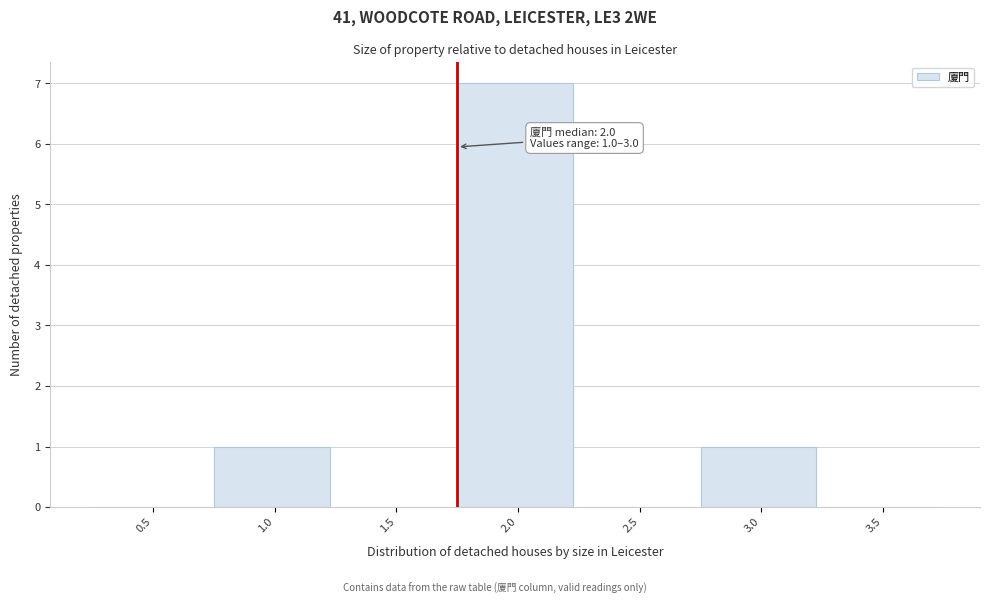

Reading left to right, transcribe all the data shown in this chart.

0.5=0	1.0=1	1.5=0	2.0=7	2.5=0	3.0=1	3.5=0